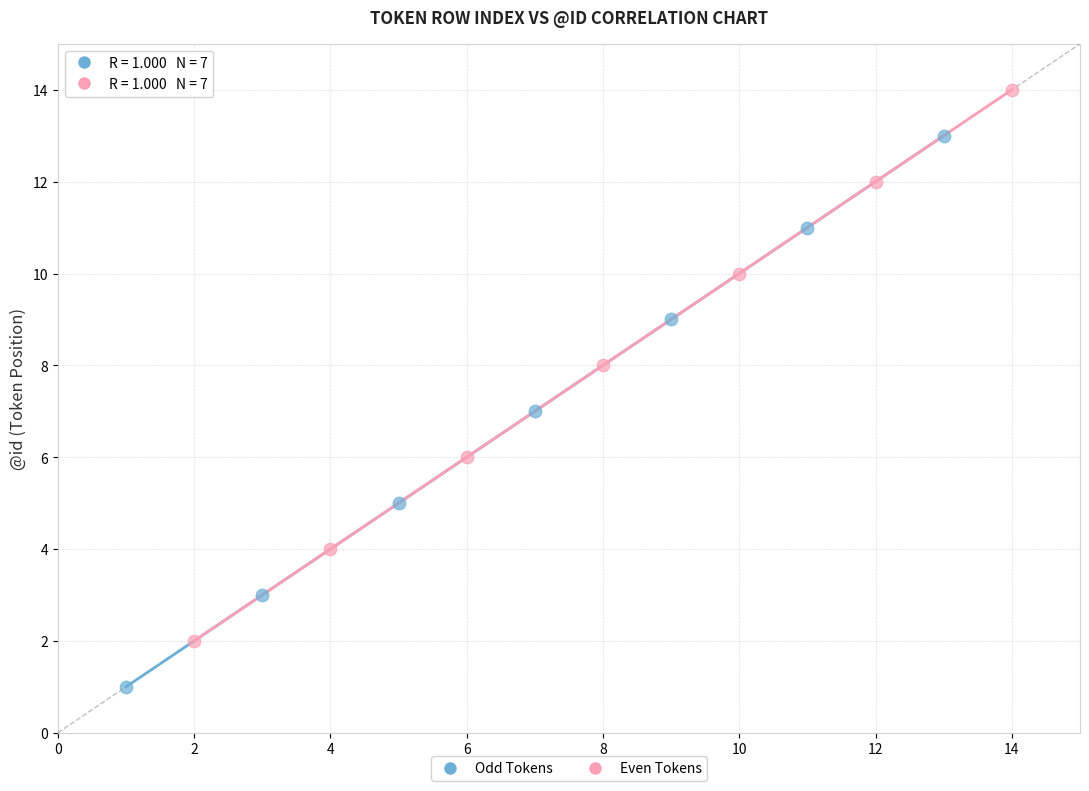

Which series contains the lowest Y value?

Odd Tokens